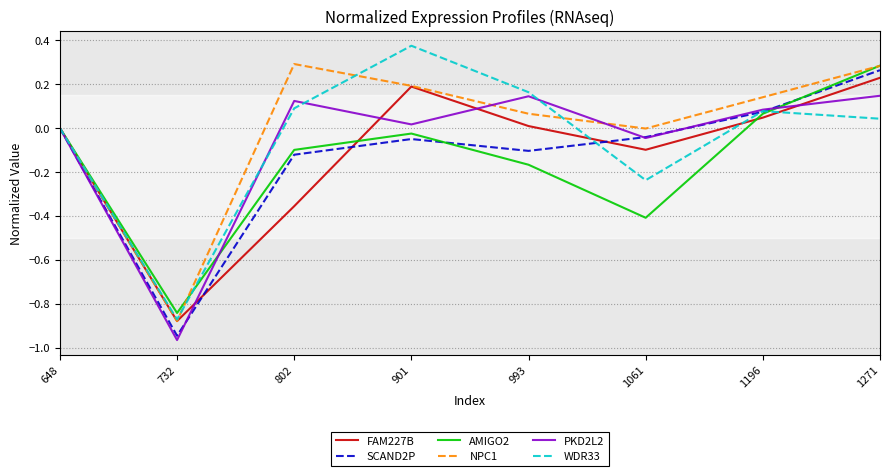

The SCAND2P series shows 0.0 at 648. True or false?

True